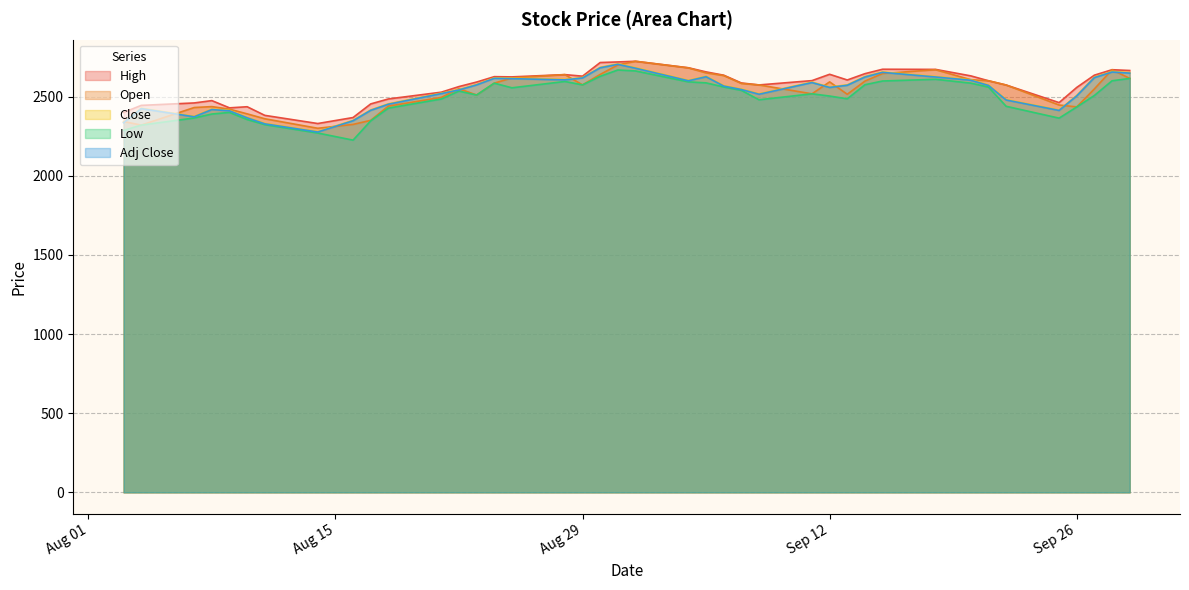

Reading left to right, what are all the values shown in this chart?

High: 2400.0	2444.6	2460.0	2474.7	2429.0	2436.0	2381.6	2329.9	2367.8	2453.8	2485.2	2528.0	2563.4	2592.0	2626.0	2624.6	2638.9	2629.1	2715.3	2719.0	2723.2	2682.2	2656.1	2635.2	2586.2	2573.8	2601.0	2641.0	2605.0	2644.9	2672.9	2671.9	2630.9	2600.1	2573.2	2462.1	2558.0	2635.6	2669.9	2665.0
Open: 2342.5	2320.0	2431.1	2436.9	2420.8	2391.1	2360.0	2300.1	2324.4	2350.0	2439.9	2494.9	2550.0	2510.1	2585.0	2618.0	2638.9	2574.1	2639.9	2700.0	2723.2	2681.4	2650.0	2633.1	2583.1	2573.8	2517.6	2593.0	2514.8	2597.9	2646.0	2670.0	2606.8	2600.1	2573.2	2446.9	2435.0	2548.8	2669.9	2615.1
Close: 2337.5	2426.6	2375.0	2420.8	2412.9	2368.4	2330.4	2278.8	2349.9	2415.8	2454.4	2521.9	2544.9	2576.8	2618.4	2616.4	2608.6	2620.7	2684.9	2706.9	2682.2	2602.7	2628.4	2569.2	2547.5	2517.6	2591.4	2560.6	2574.4	2626.7	2656.1	2626.8	2606.1	2573.2	2481.2	2415.2	2507.2	2622.9	2658.2	2651.4
Low: 2286.4	2320.0	2365.0	2390.1	2400.0	2355.1	2323.0	2270.0	2225.0	2346.8	2427.2	2484.9	2534.9	2510.1	2585.0	2555.6	2595.6	2574.1	2628.2	2668.2	2662.1	2593.1	2586.8	2560.9	2539.4	2480.0	2517.6	2503.6	2486.0	2575.1	2598.6	2609.4	2585.0	2560.0	2438.9	2364.0	2434.4	2507.2	2600.0	2614.8
Adj Close: 2334.9	2424.0	2372.4	2418.1	2410.2	2365.7	2327.8	2276.3	2347.3	2413.1	2451.7	2519.1	2542.1	2574.0	2615.6	2613.5	2605.7	2617.8	2682.0	2703.9	2679.3	2599.8	2625.5	2566.4	2544.7	2514.8	2588.6	2557.8	2571.6	2623.8	2653.1	2623.9	2603.2	2570.4	2478.5	2412.5	2504.4	2620.0	2655.3	2648.4